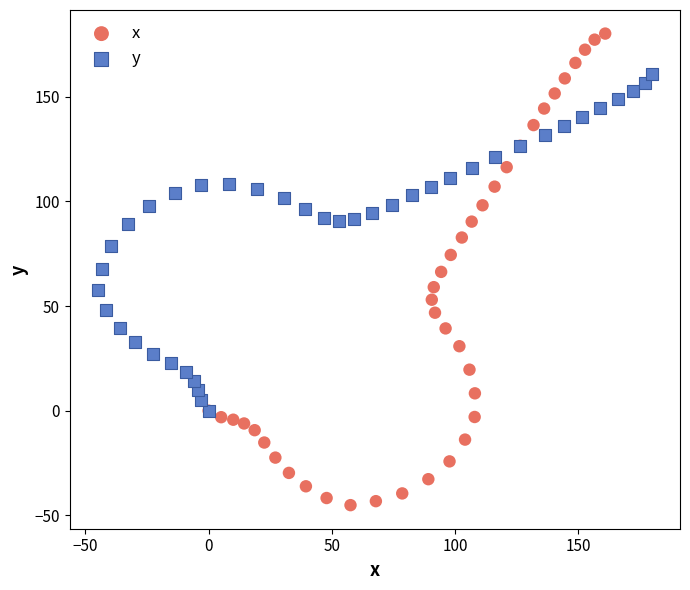

Which series reaches the minimum Y coordinate?

x